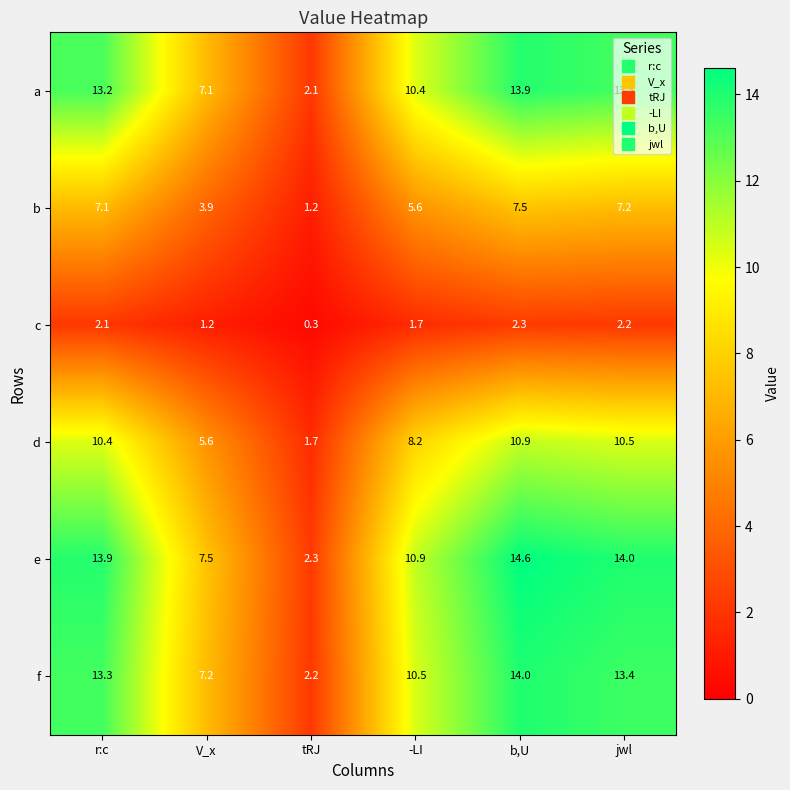

Read the d value at V_x.

5.6